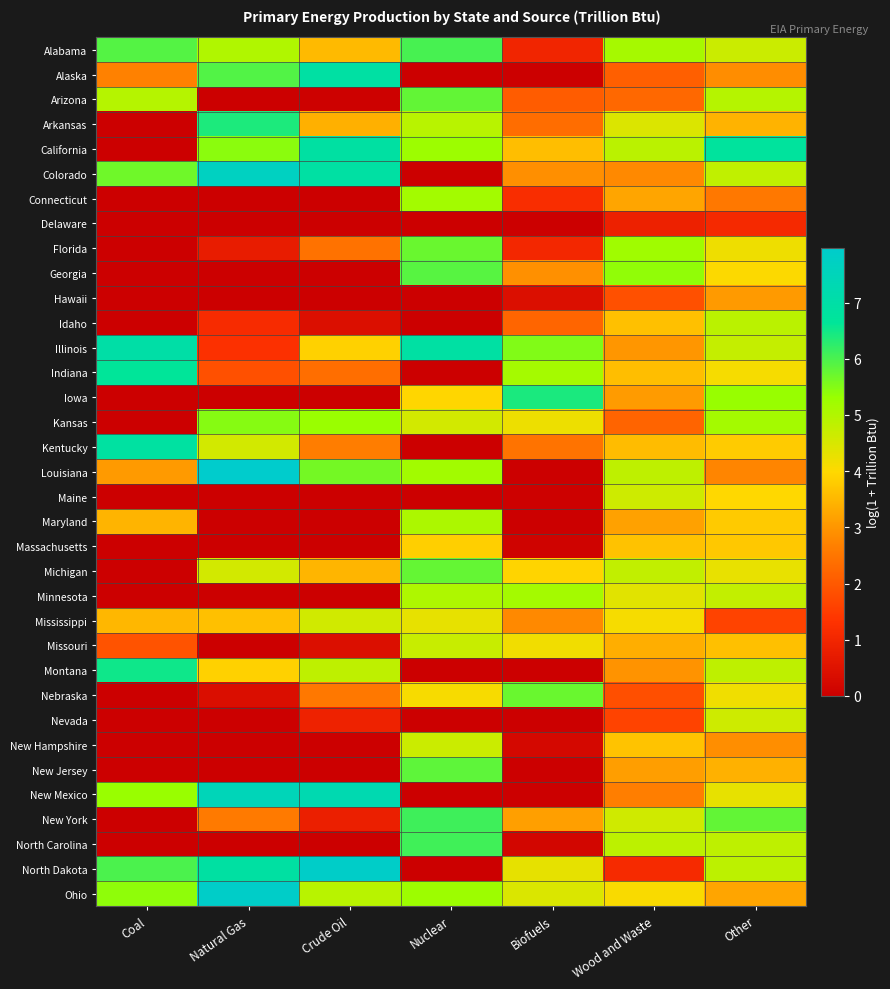

Count the number of categories in the chart.

7